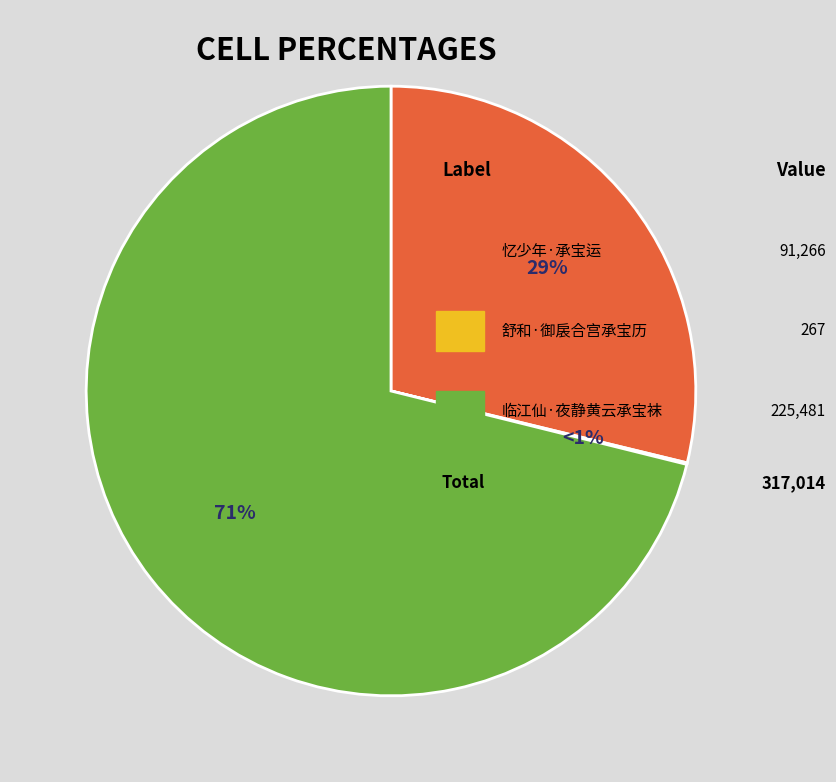

Which slice is the largest?

临江仙·夜静黄云承宝袜